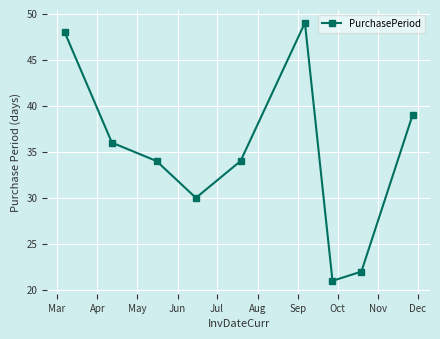

Is this an area chart (filled region under the line)?

No